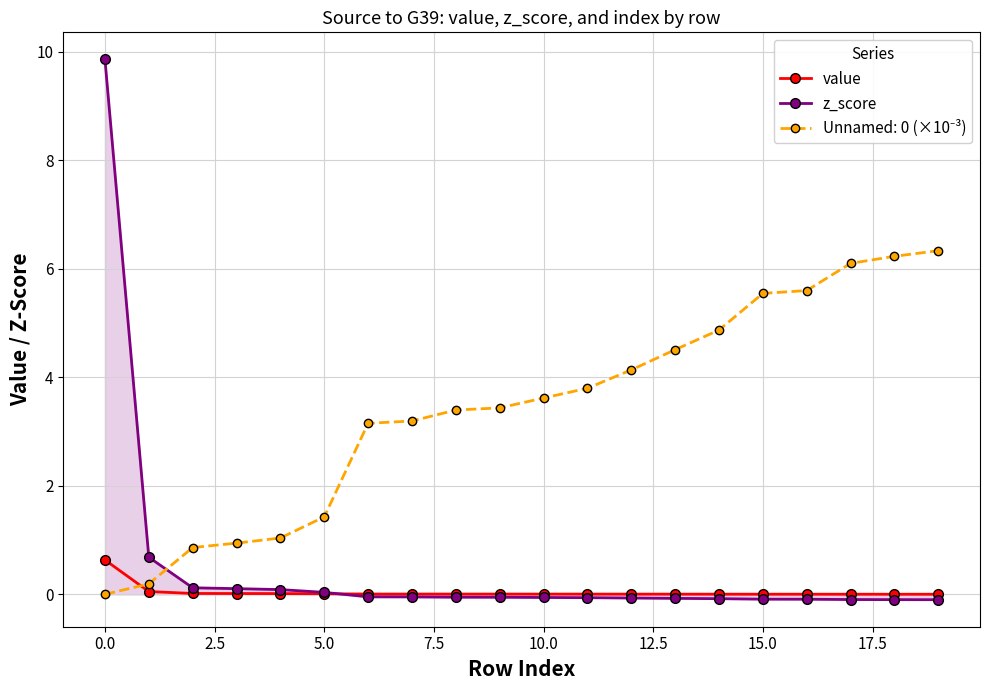

At how many categories does at least one series exceed 3?

15